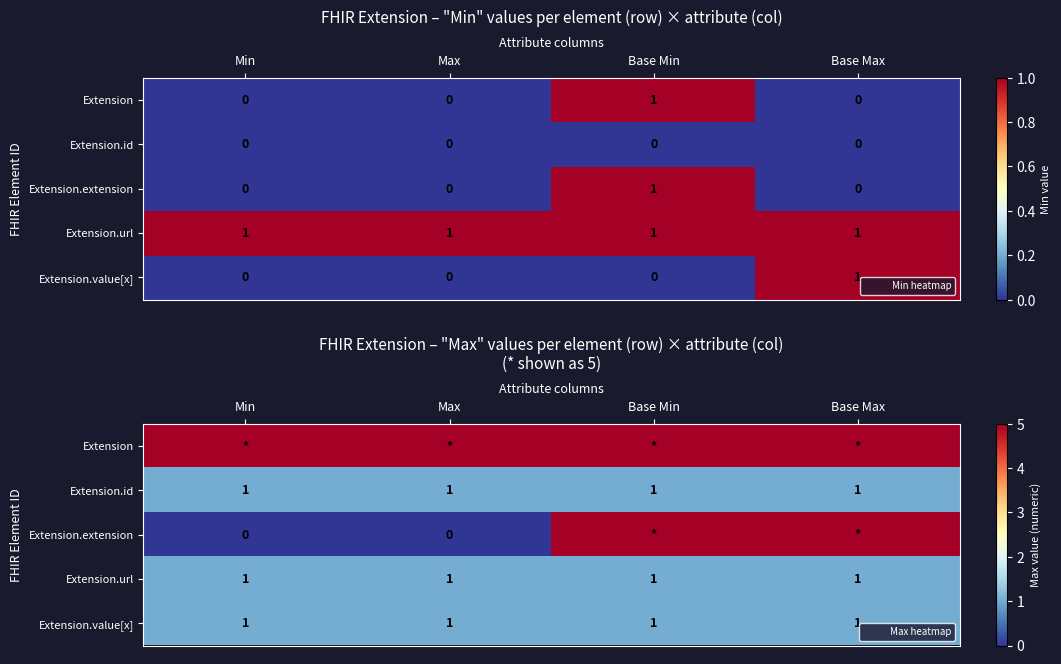

What is the total value across all series at Max?

8